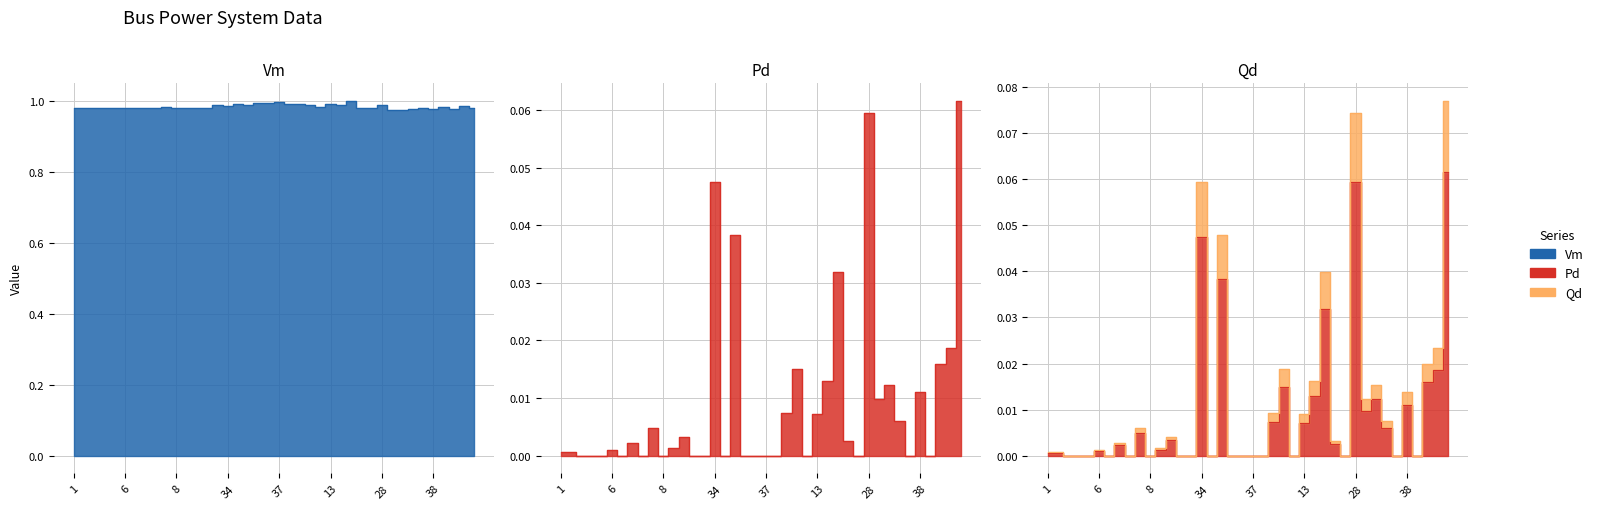

True or false: Qd has a value of 0.0 at 41.

False